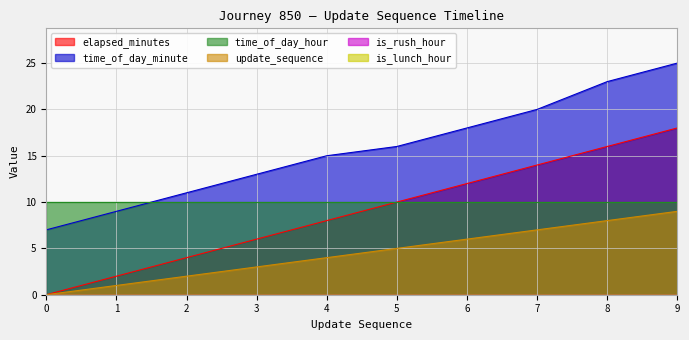

What is the spread (max minus min) of values at 7?

13